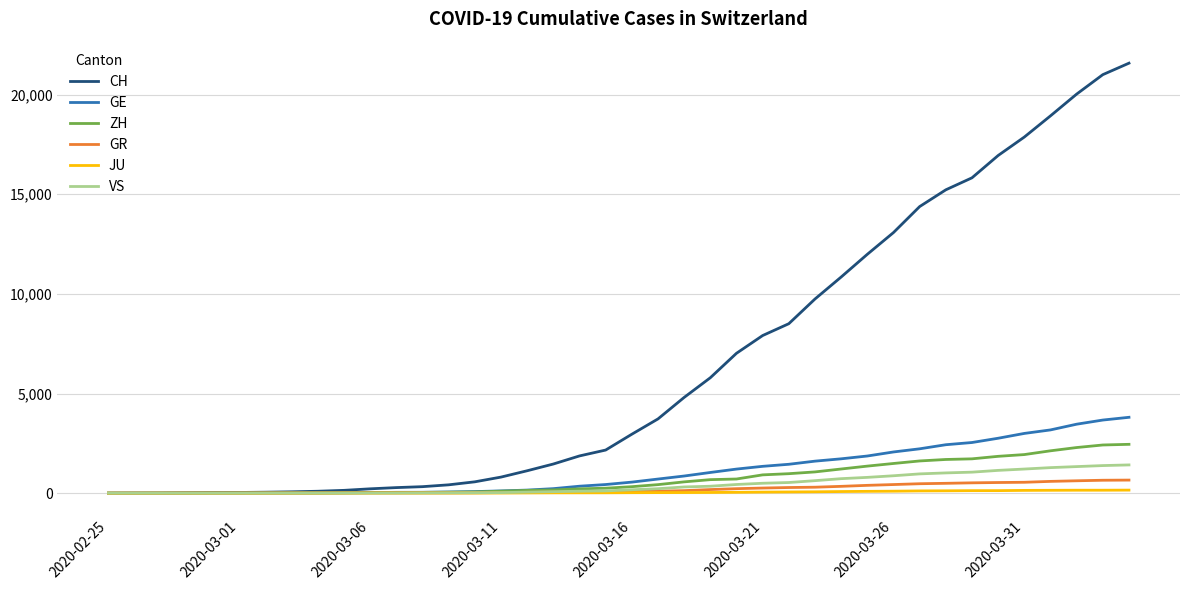

What is the maximum value shown in the chart?

21574